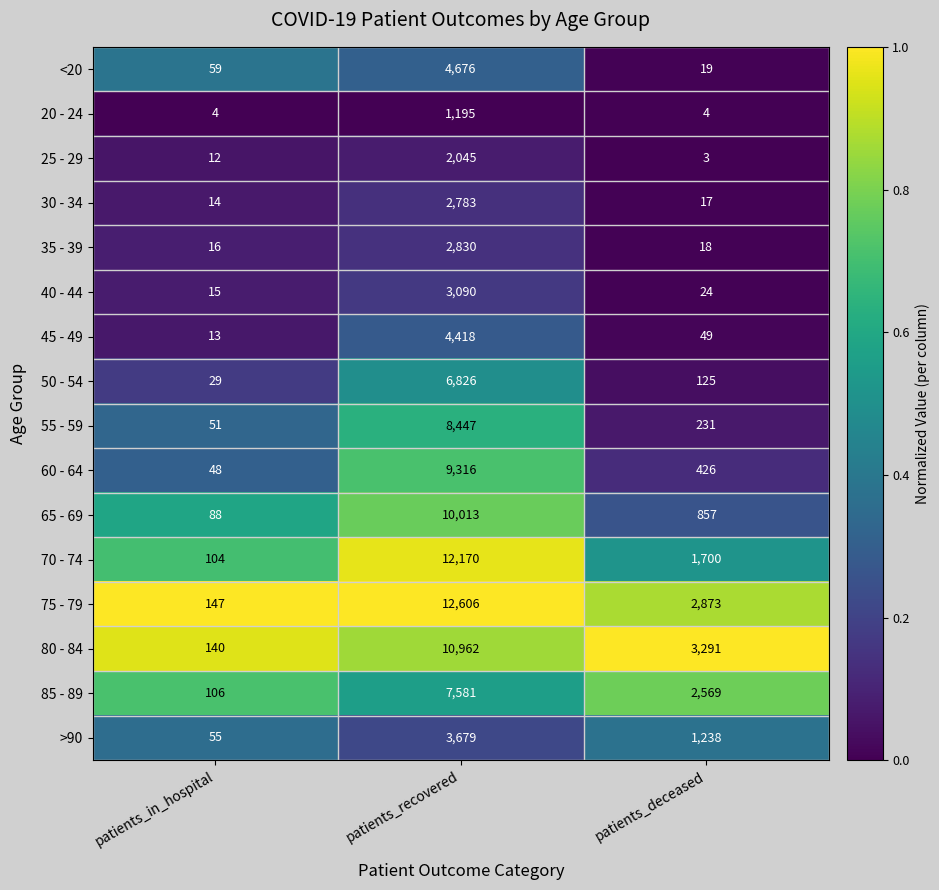

Which category has the lowest value in the 50 - 54 series?

patients_in_hospital